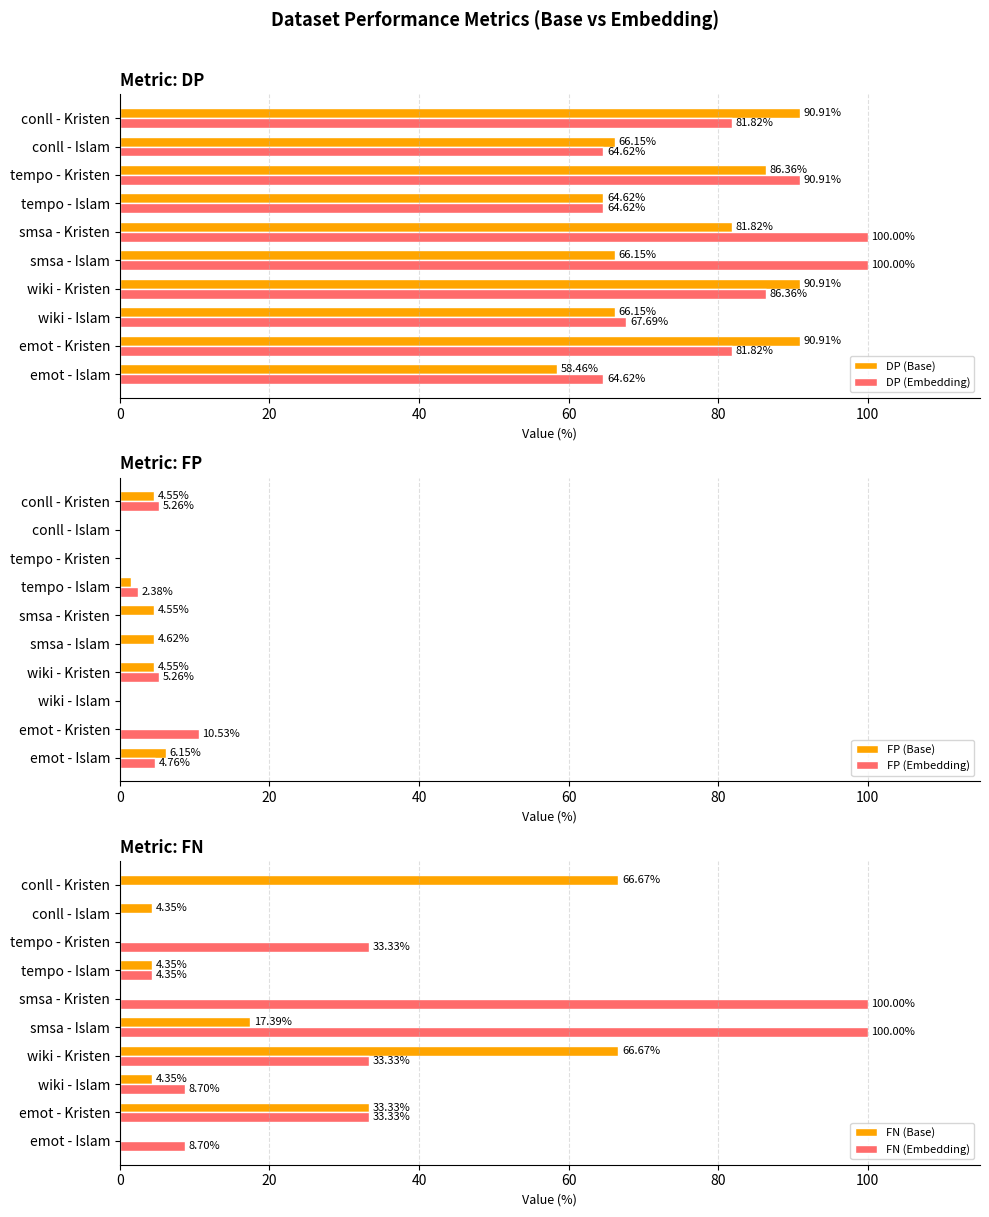

True or false: FN (Base) has a value of 0.0 at tempo - Kristen.

True